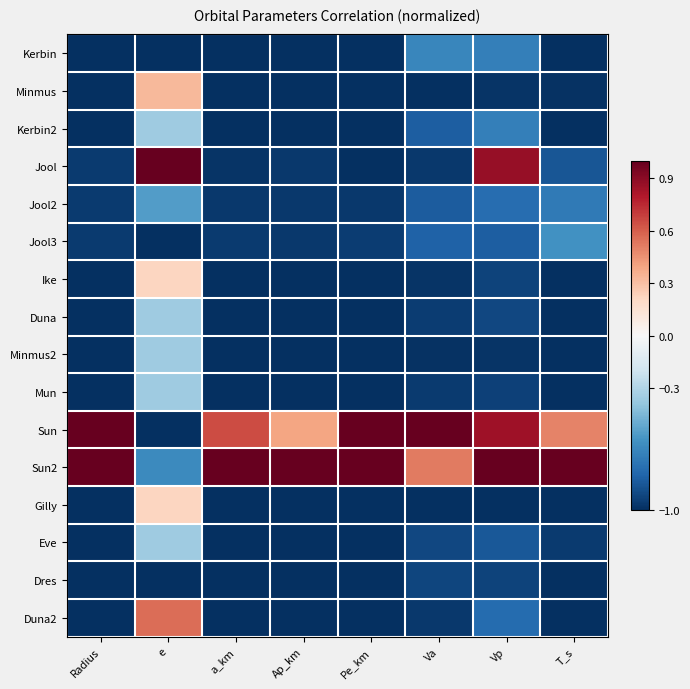

List the series in order of their peak value, lowest first.

Dres, Kerbin, Jool3, Jool2, Kerbin2, Duna, Minmus2, Mun, Eve, Ike, Gilly, Minmus, Duna2, Jool, Sun, Sun2